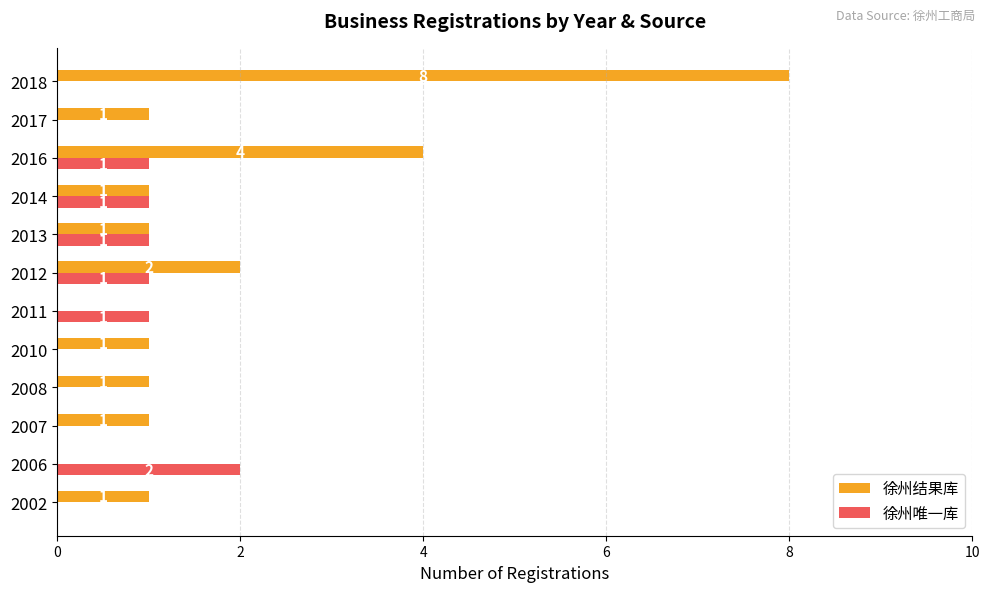

What is the greatest value displayed?

8